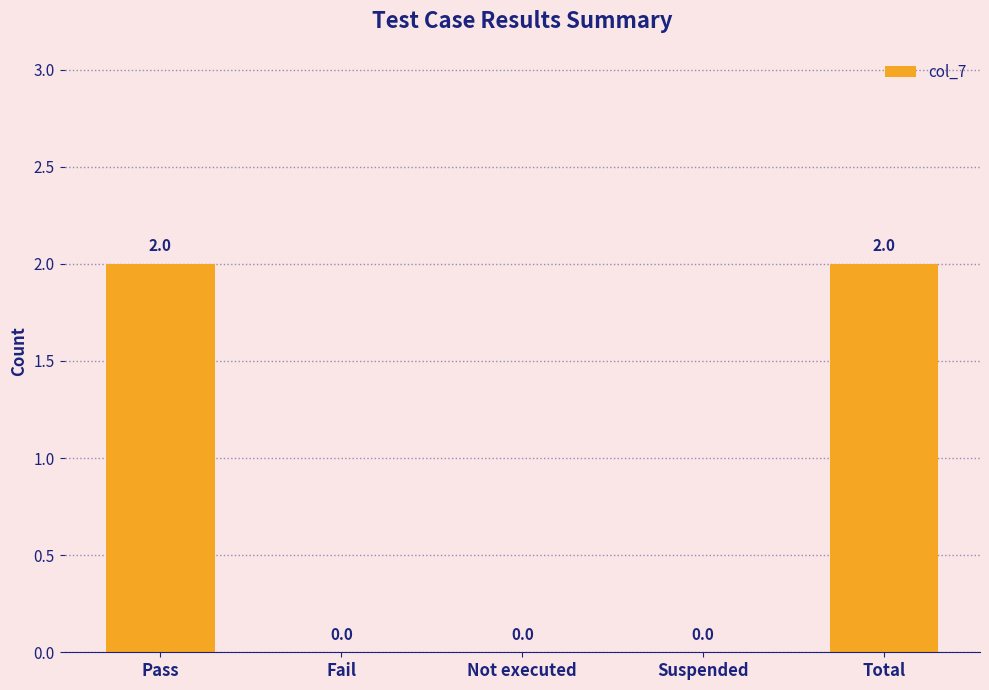

True or false: the data shows 0 at Not executed.

True